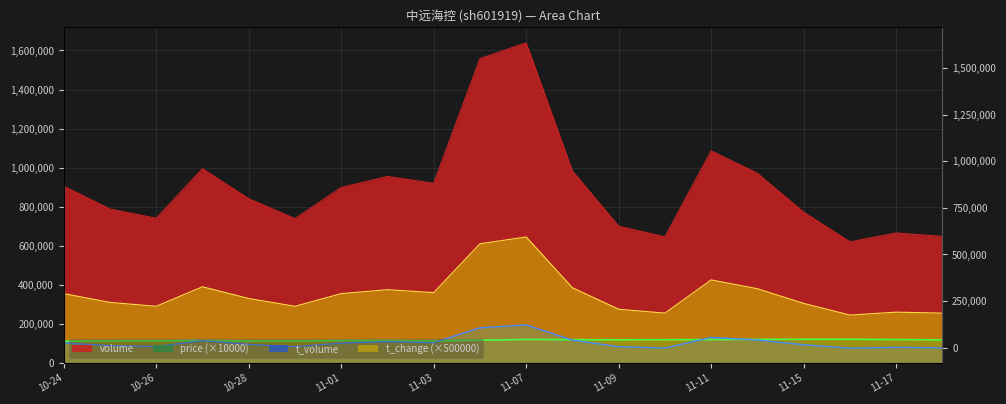

What is the average value of the price series?

116630.0